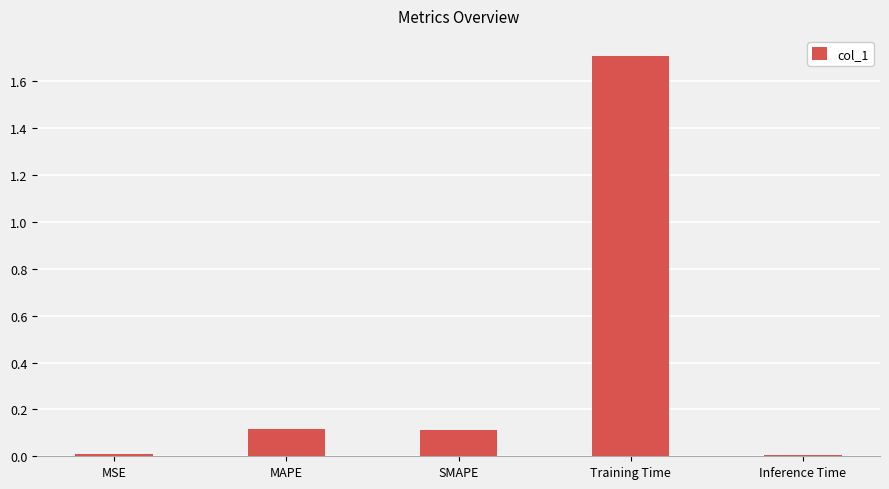

What is the sum of all values?

1.9